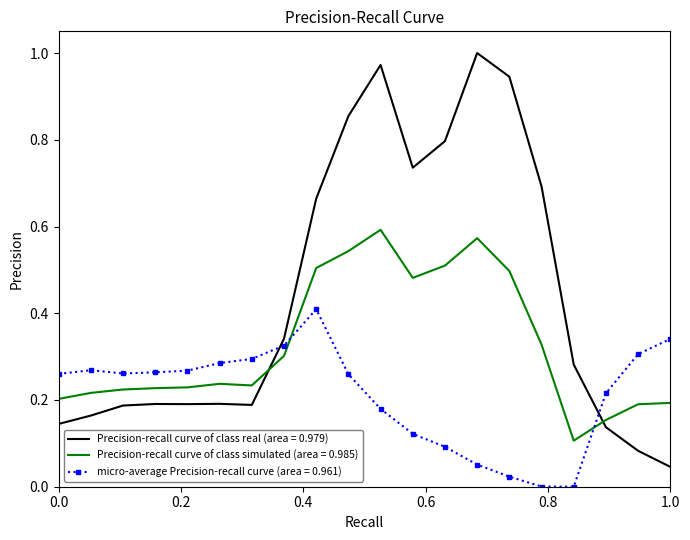

List the series in order of their overall mean, lowest first.

micro-average Precision-recall curve (area = 0.961), Precision-recall curve of class simulated (area = 0.985), Precision-recall curve of class real (area = 0.979)